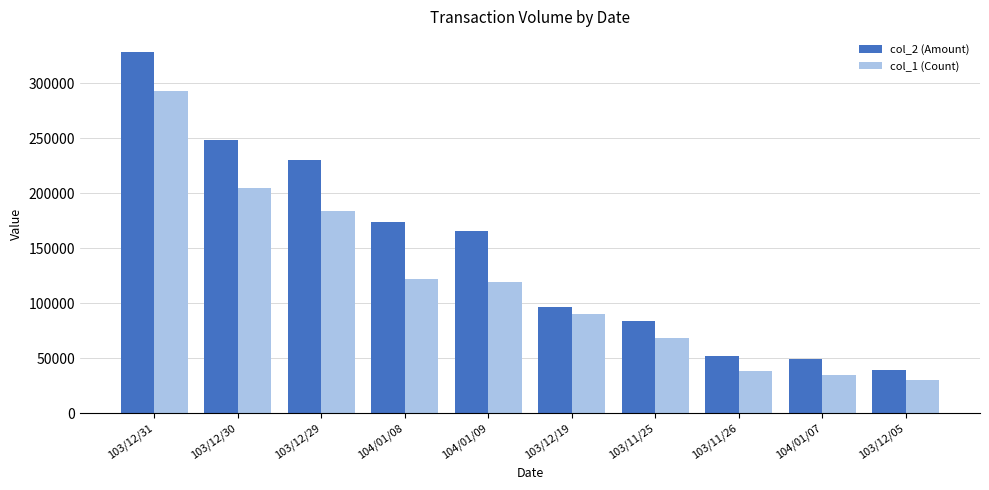

Which series changed the most between 104/01/07 and 103/12/05?

col_2 (Amount)